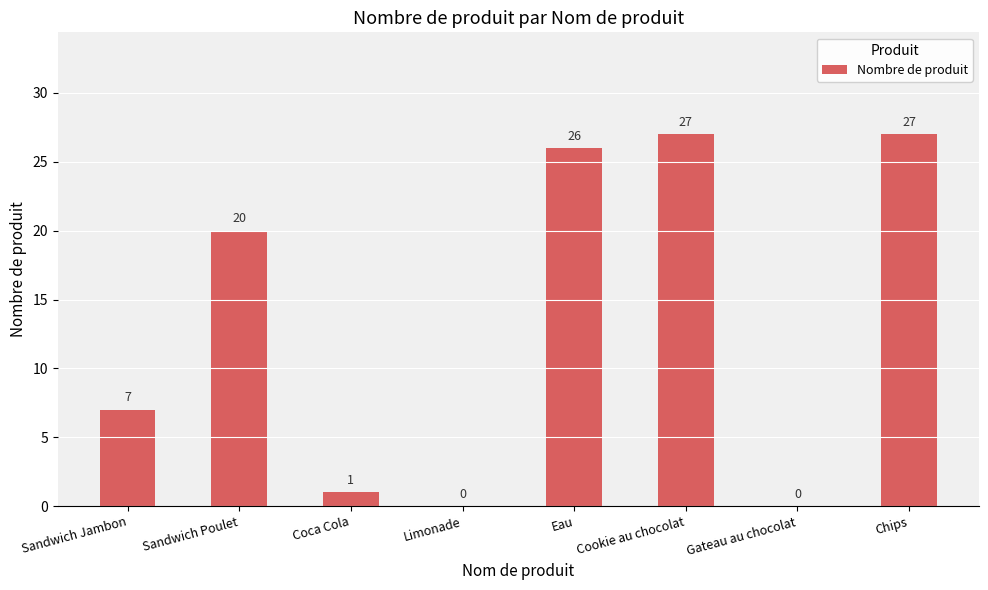

True or false: the data shows 27 at Chips.

True